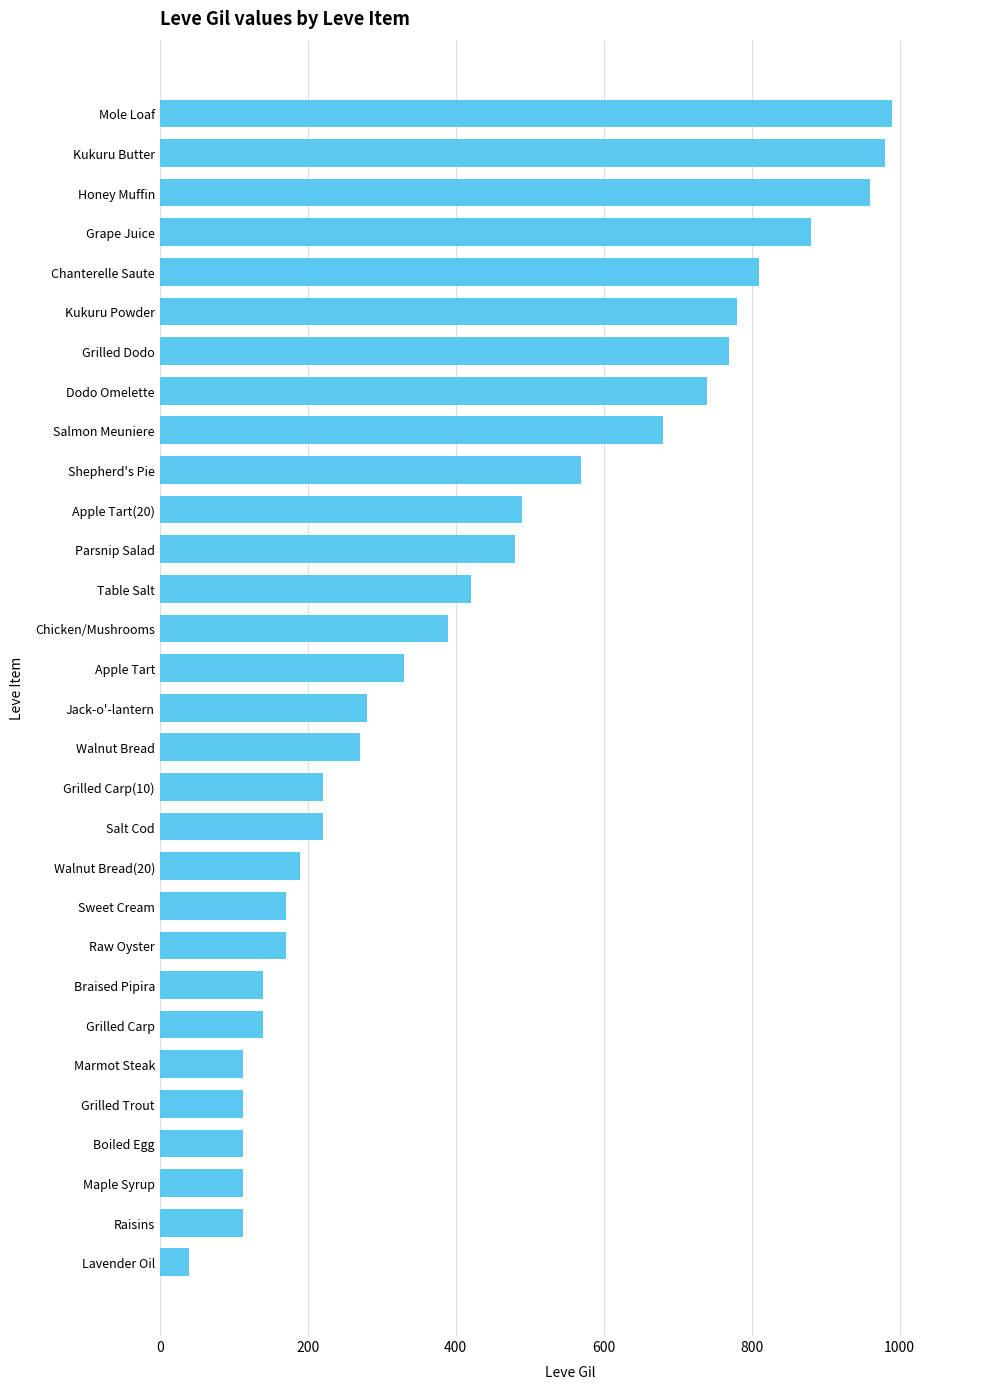

What is the label of the 10th bar from the bottom?

Sweet Cream